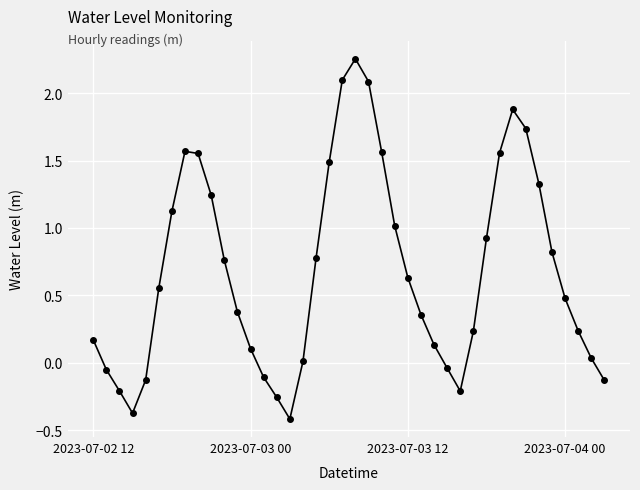

What is the smallest value displayed?

-0.4